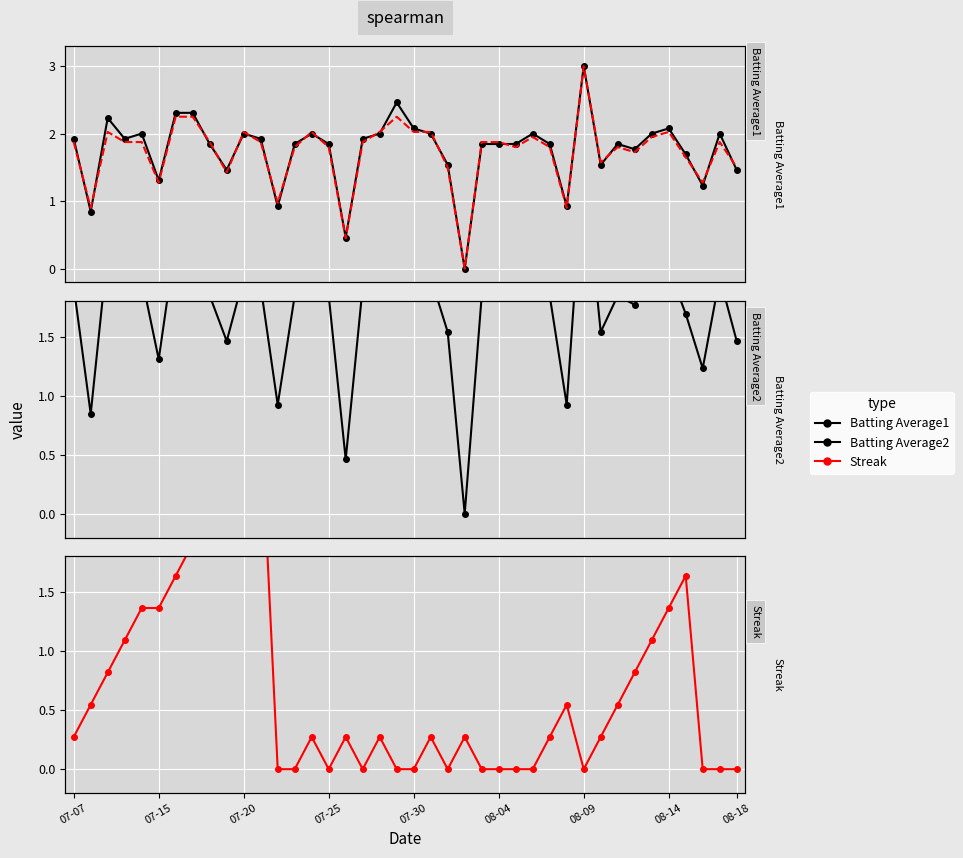

What are all the series names shown in the legend?

Batting Average1, Batting Average2, Streak